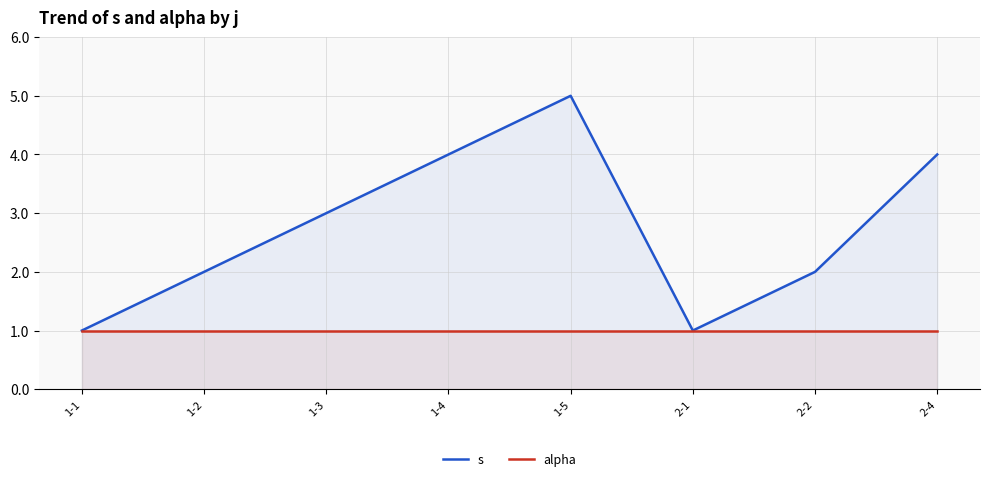

Reading right to left, extract all data points from this chart.

s: 4	2	1	5	4	3	2	1
alpha: 1	1	1	1	1	1	1	1